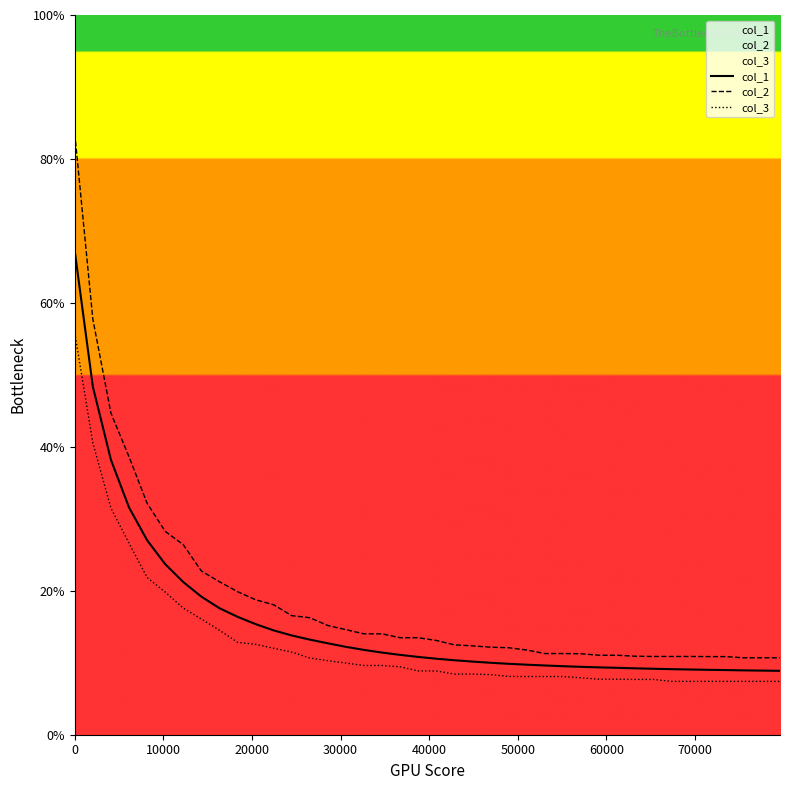

Which series has the widest spread of values?

col_2